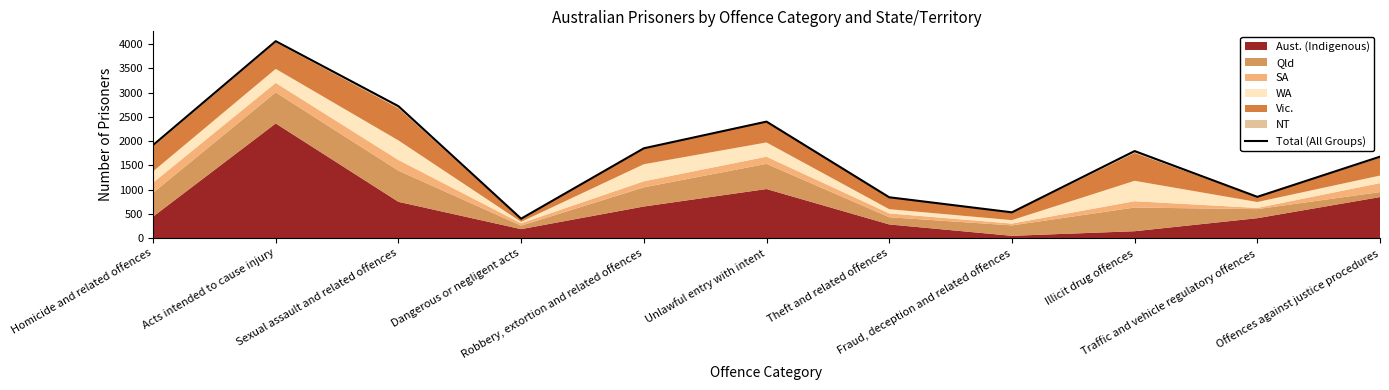

The chart shows a value of 399 at Dangerous or negligent acts. True or false?

True